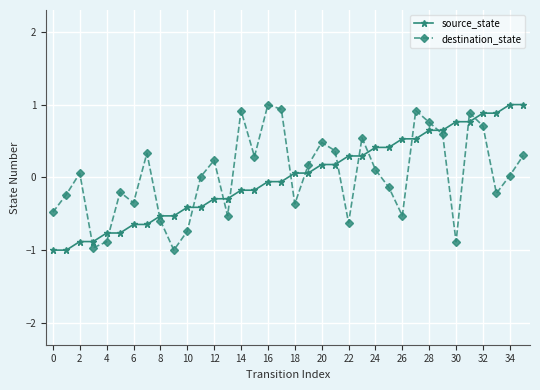

What are all the series names shown in the legend?

source_state, destination_state